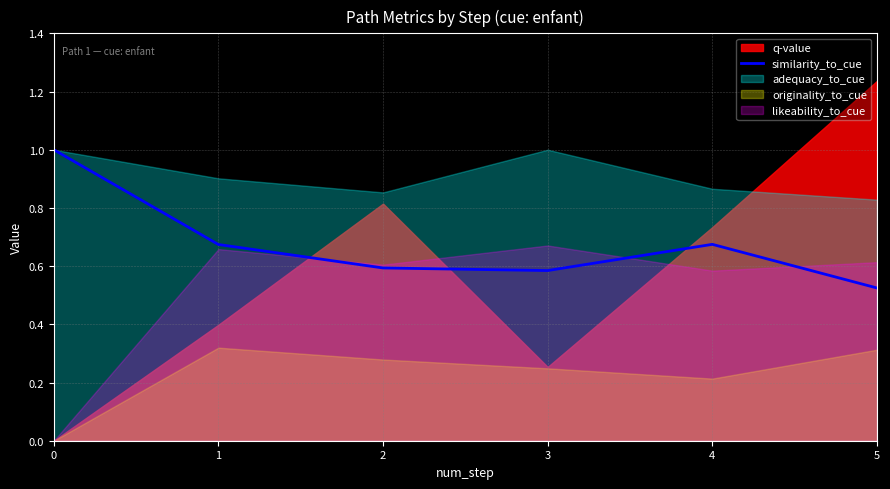

Which has a higher value, 2 or 5?

2